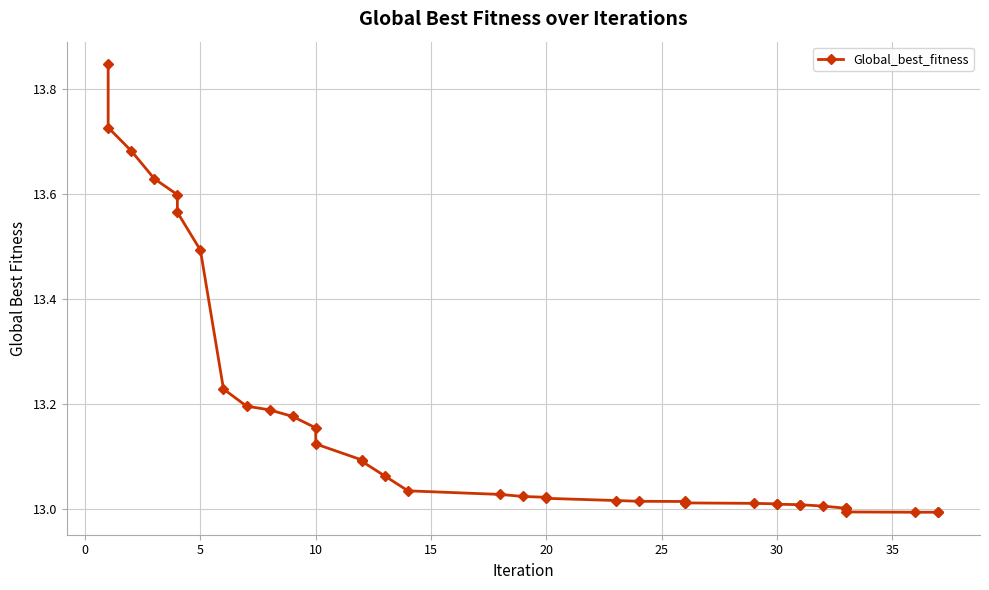

Count the number of values greater than 13.

35